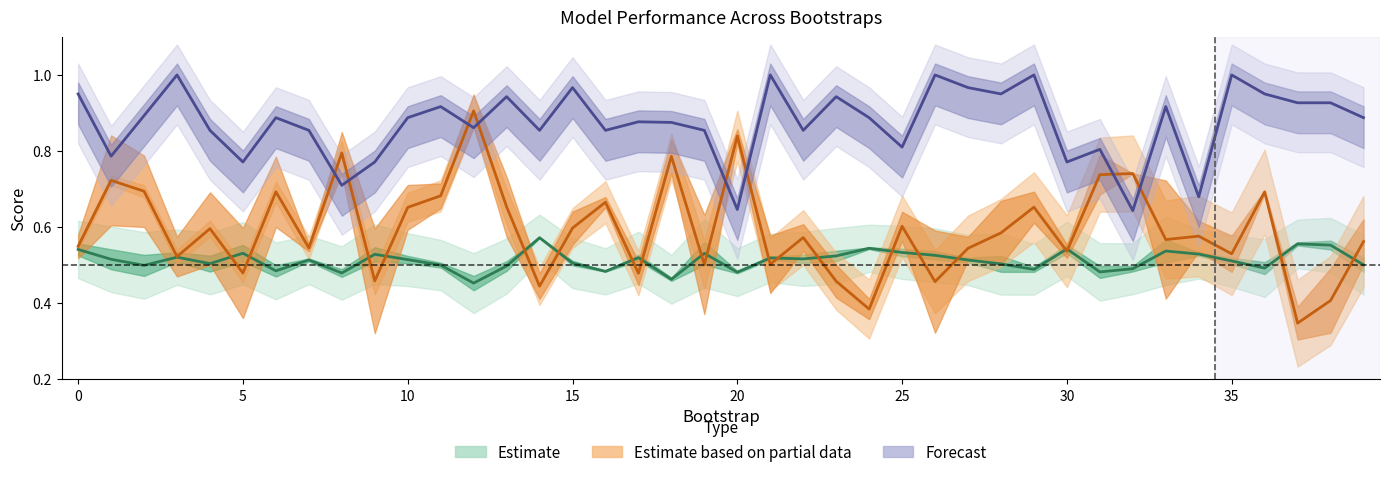

Where is validation_average_precision nearest to the value 0?

37